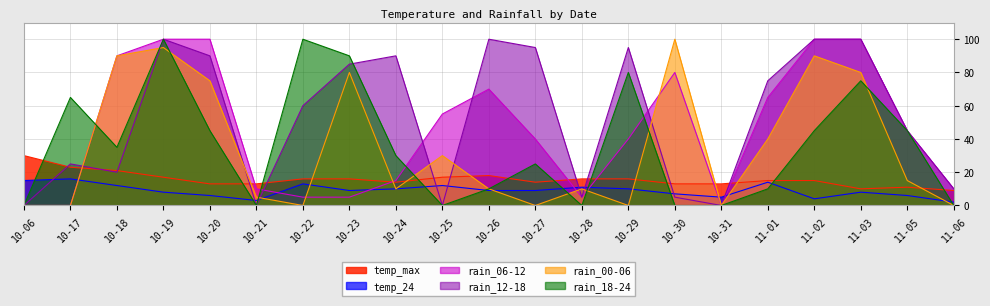

Rank the categories by rain_12-18 value from lowest to highest.

10-06, 10-21, 10-25, 10-31, 10-28, 10-30, 11-06, 10-18, 10-17, 11-05, 10-22, 11-01, 10-23, 10-20, 10-24, 10-27, 10-29, 10-19, 10-26, 11-02, 11-03